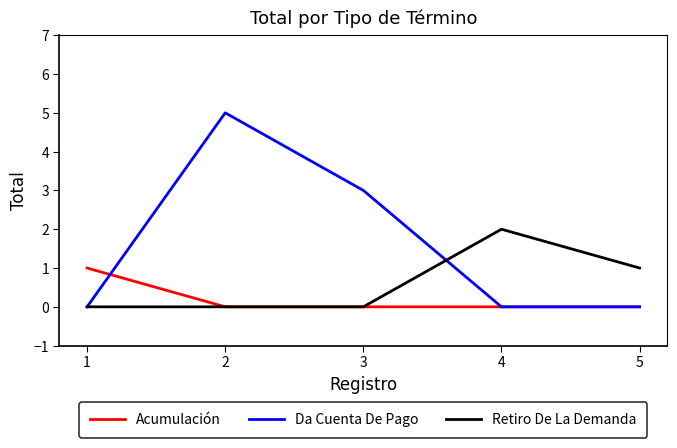

Is the value of Da Cuenta De Pago at 4 greater than the value of Acumulación at 1?

No